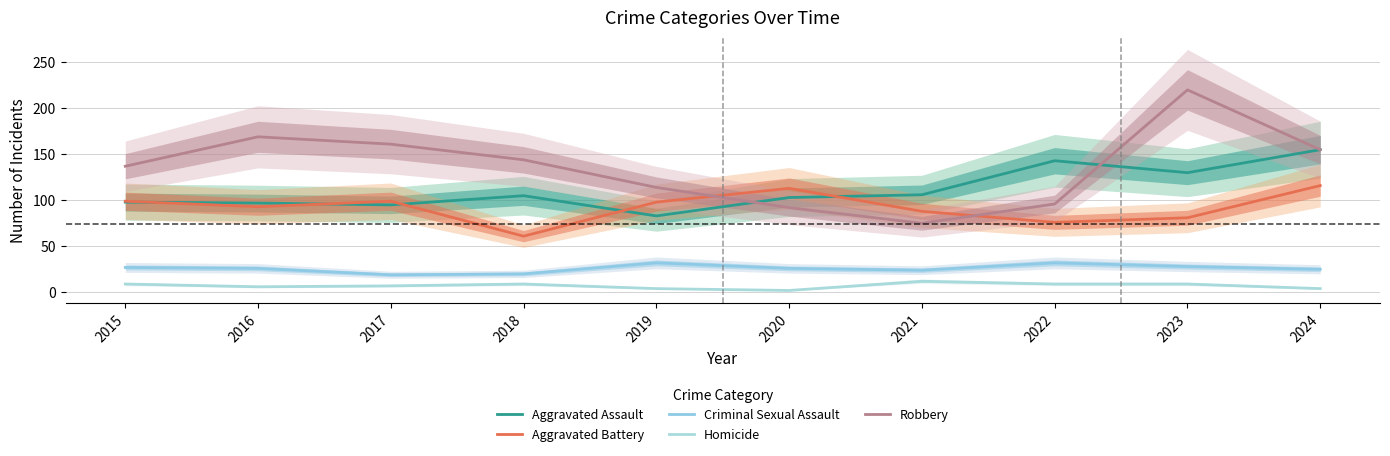

How many values in the Aggravated Assault series exceed 105?

4